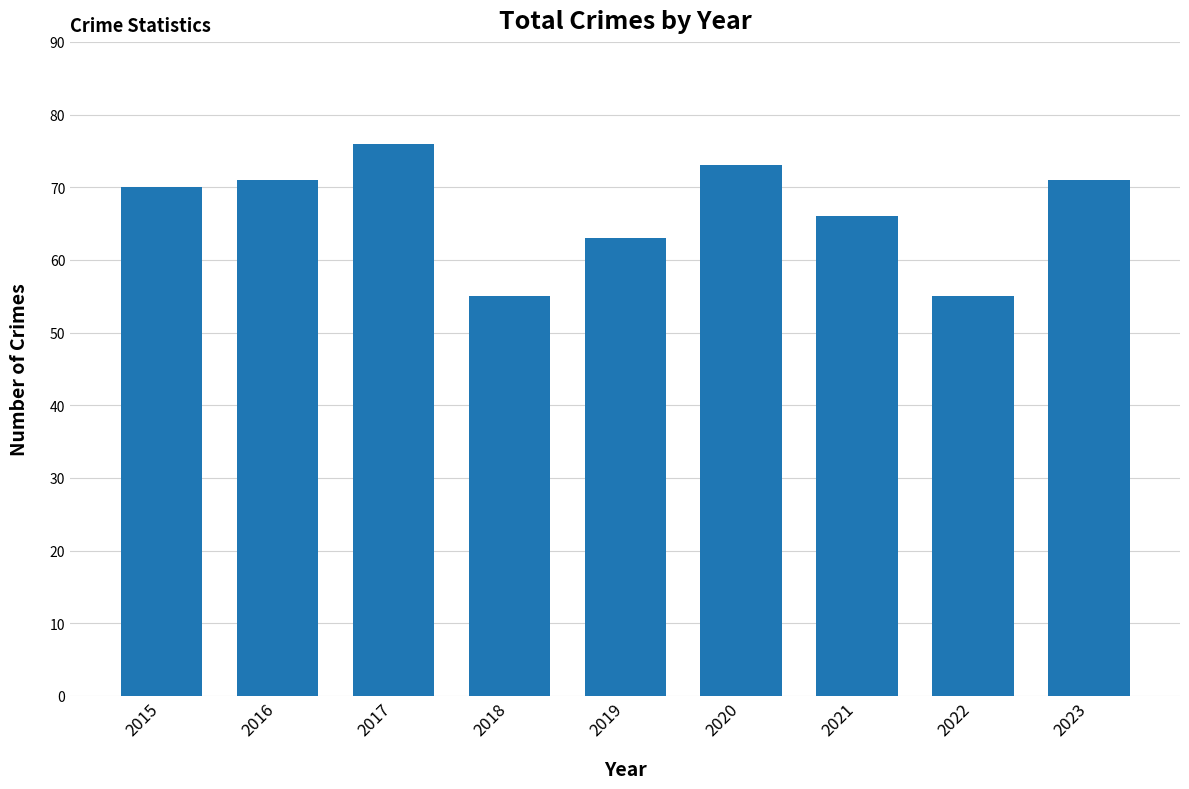

Where is the data nearest to the value 65?

2021